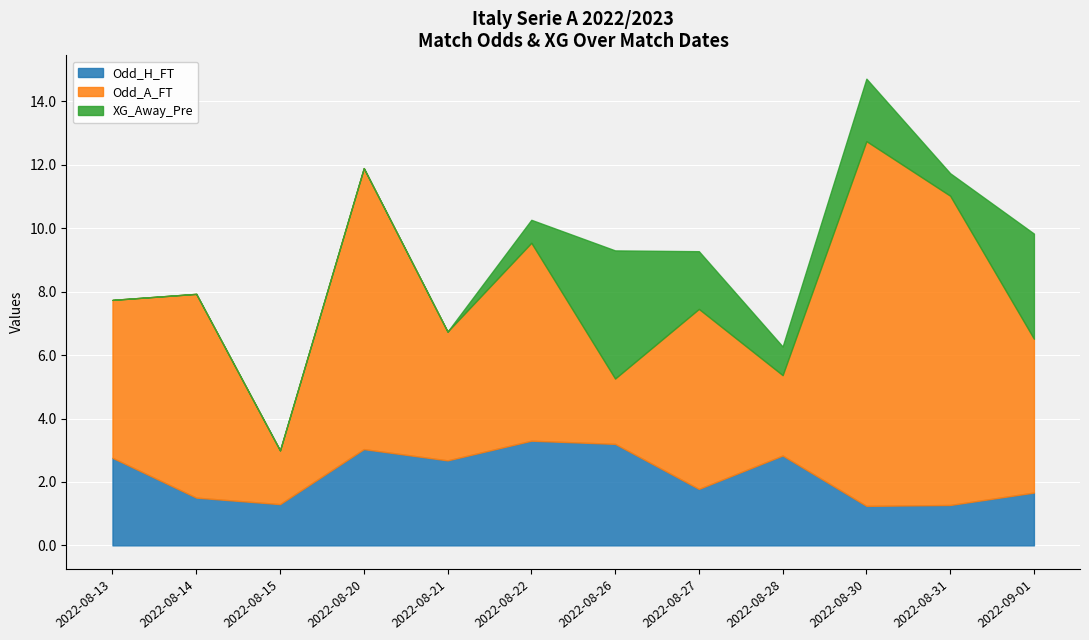

True or false: Odd_H_FT has a value of 1.5 at 2022-08-14.

True